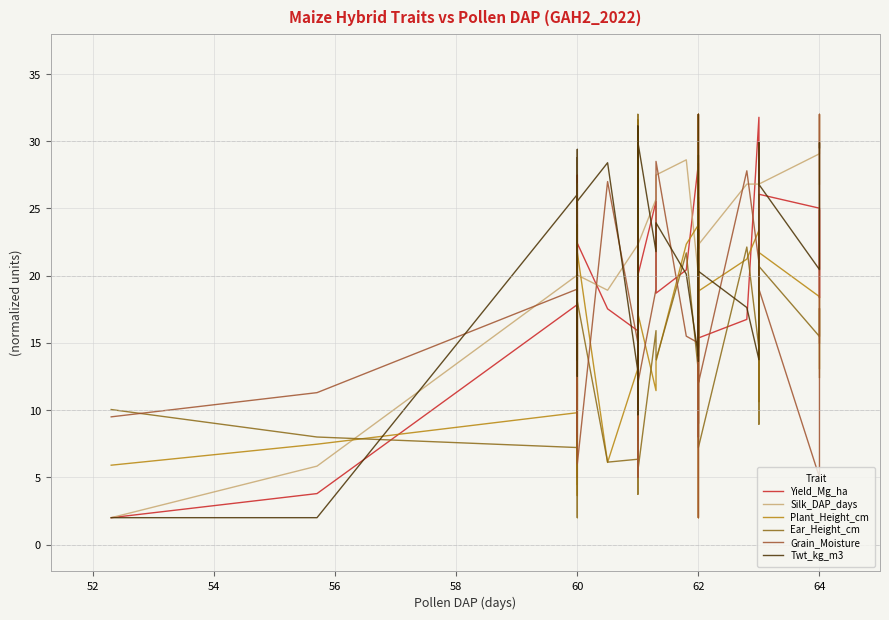

What position from the left is 9?

10